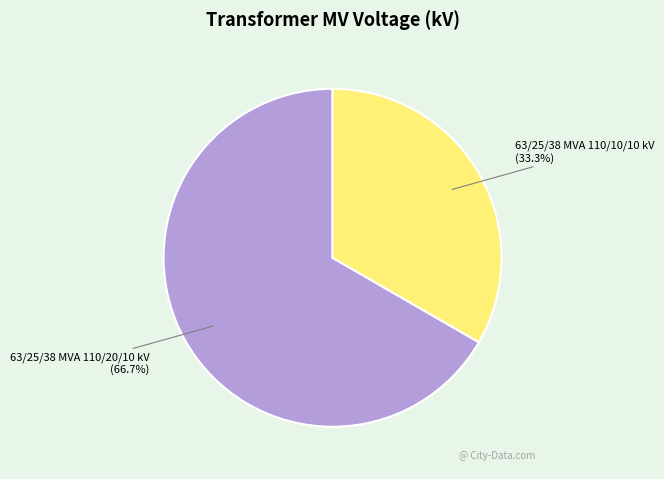

To the nearest percent, what percentage of the pie is 63/25/38 MVA 110/10/10 kV?

33%